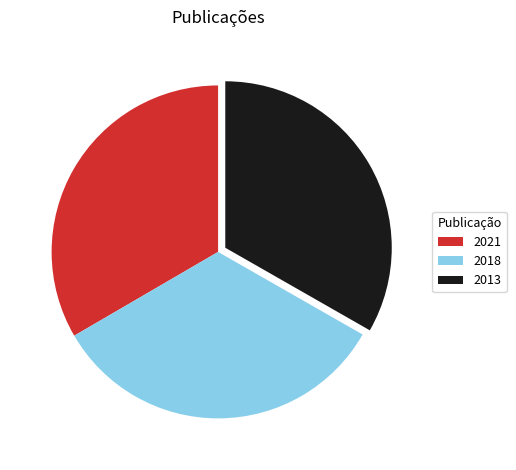

The 2018 slice represents 28% of the pie. True or false?

False